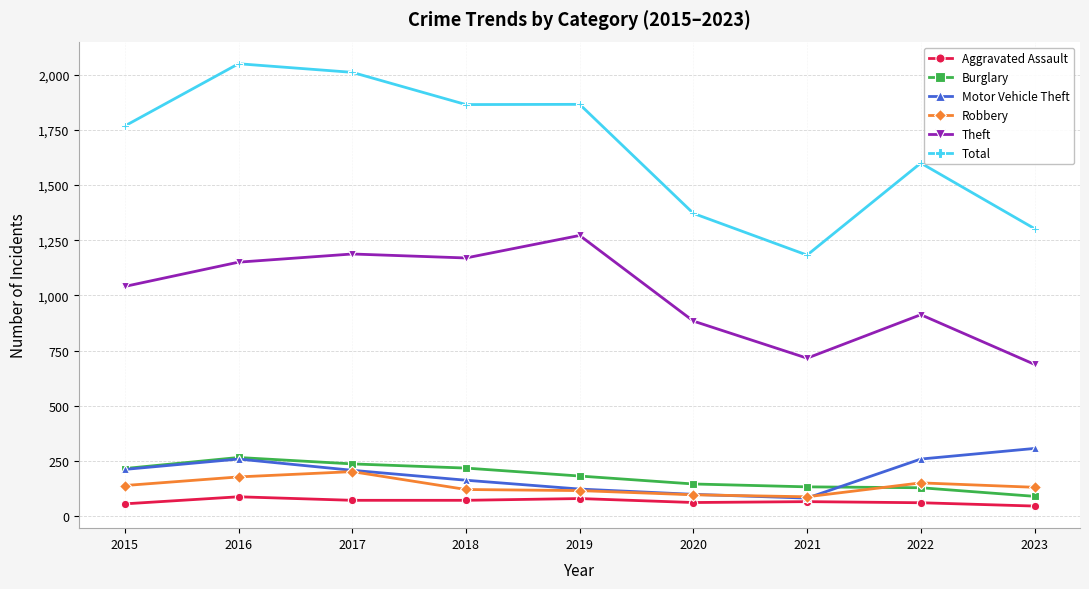

Which series changed the most between 2019 and 2022?

Theft